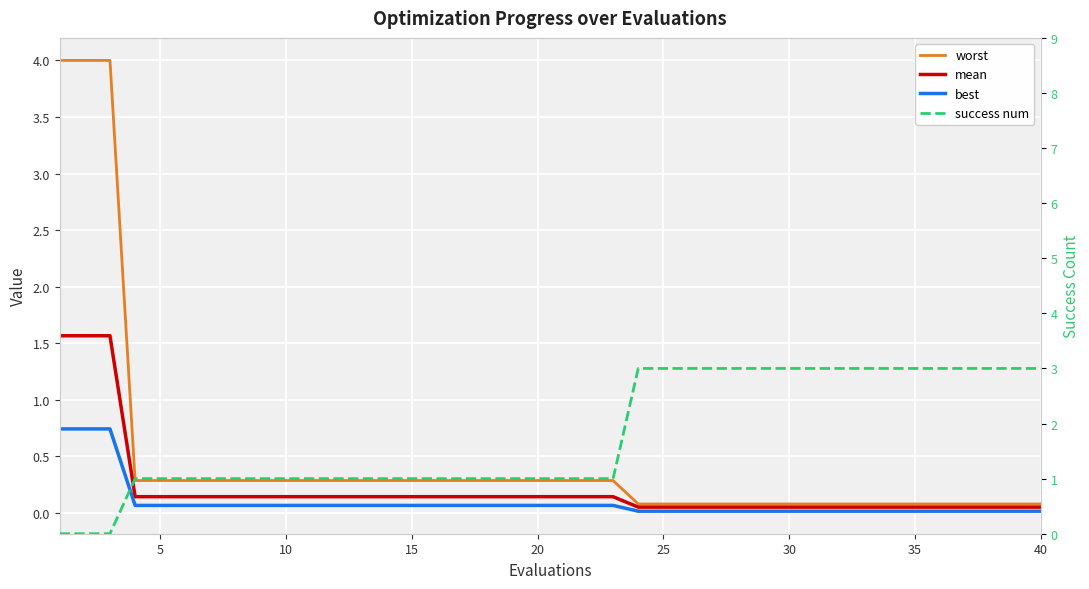

What is the average value of the best series?

0.1